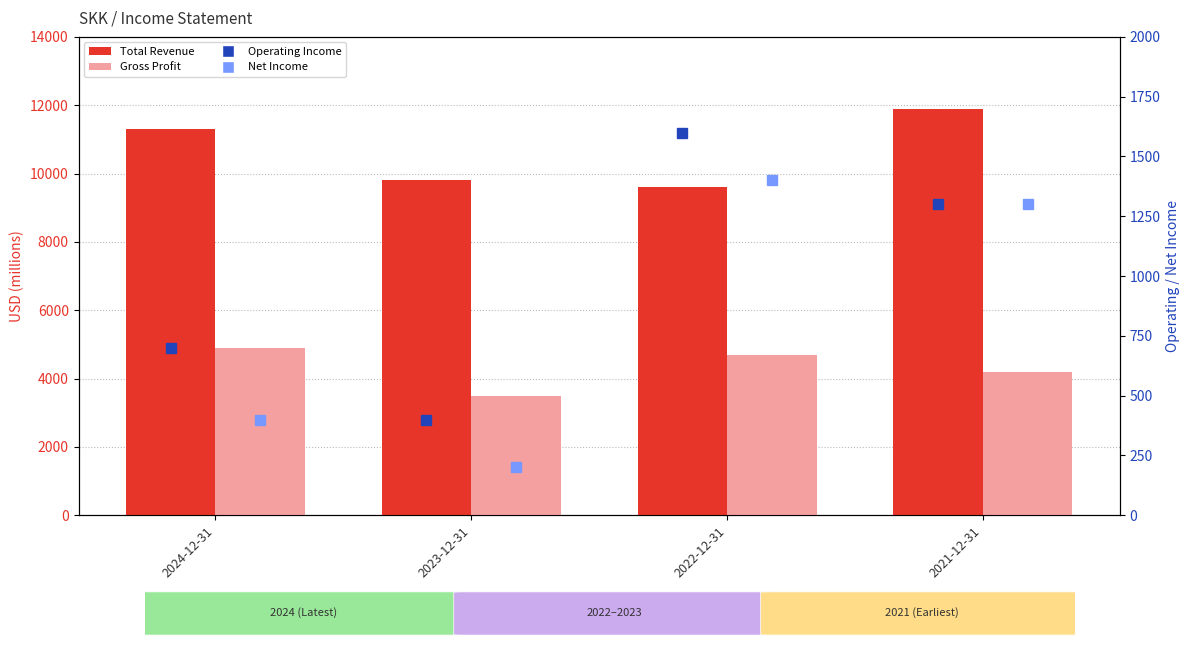

How many groups of bars are there?

4